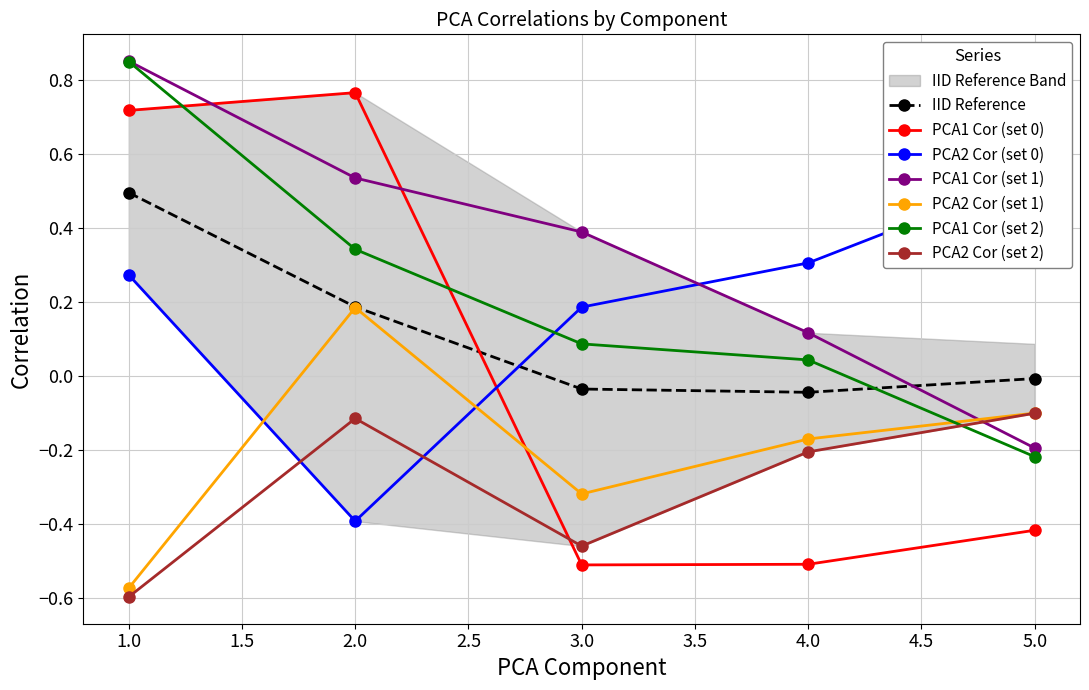

Between 4 and 5, which series saw the biggest shift?

pca1cor_1